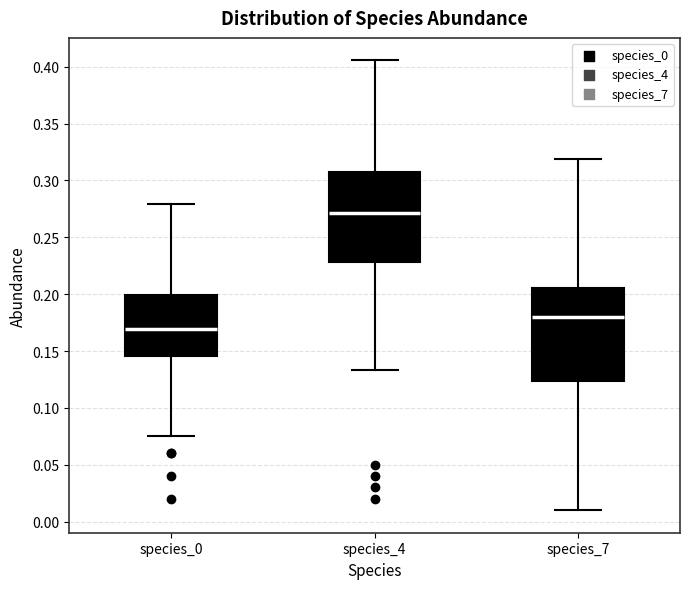

Reading left to right, read every box against the y-axis: the position of its median line, the range the box covers, and the ends of its whiskers. The values are not printed on the chart, so give them approximately, as read against the axis.

species_0: median 0.170, box 0.145 to 0.200, whiskers 0.075 to 0.280
species_4: median 0.270, box 0.230 to 0.305, whiskers 0.135 to 0.405
species_7: median 0.180, box 0.125 to 0.205, whiskers 0.010 to 0.320